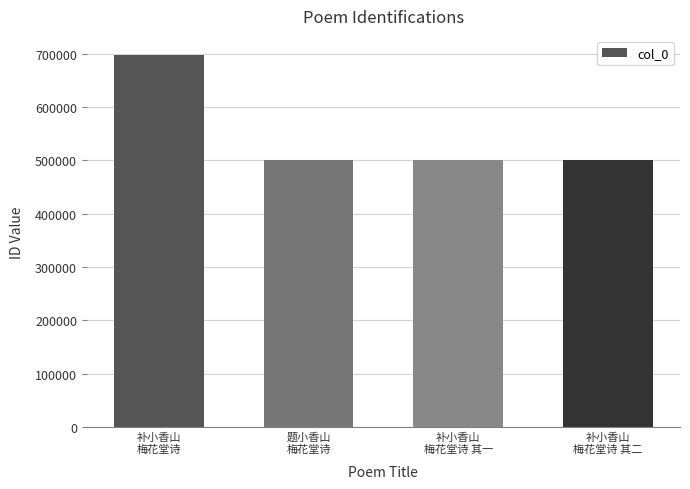

What is the sum of the values at 补小香山
梅花堂诗 其一 and 题小香山
梅花堂诗?

1000653